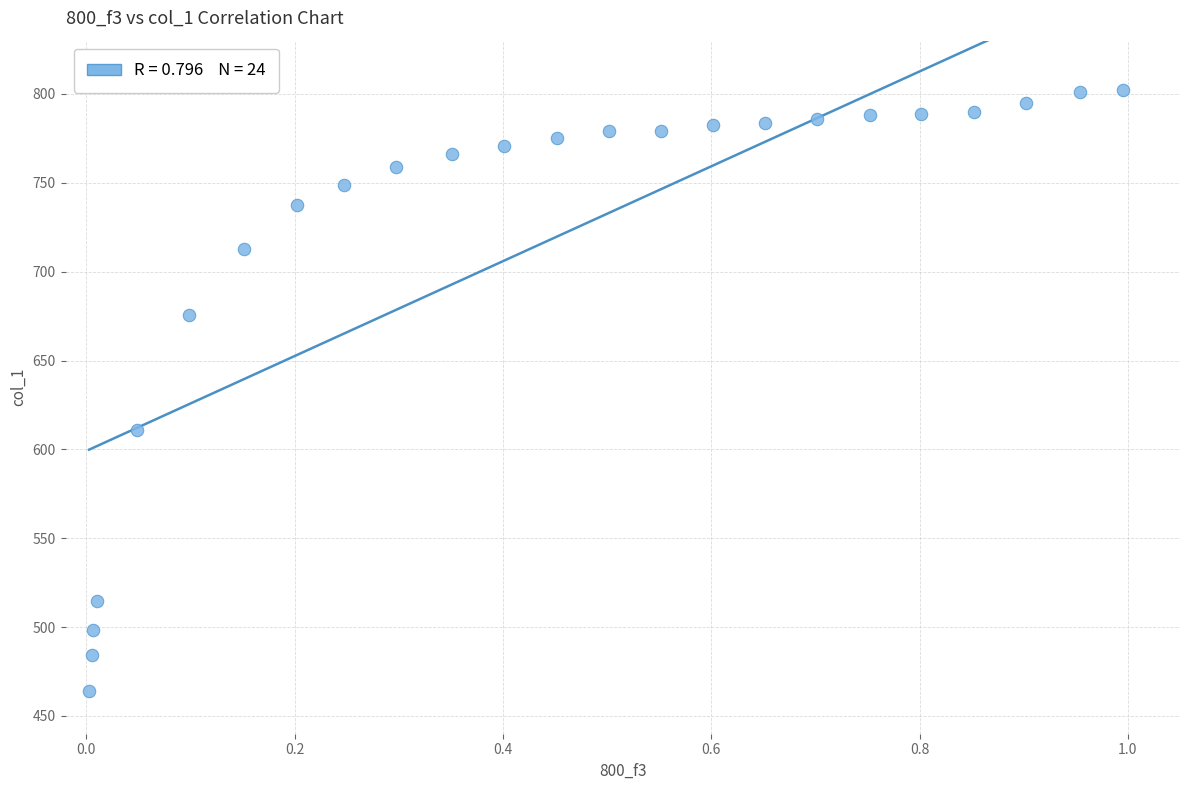

What Y value in the scatter plot is closest to 633?

610.7